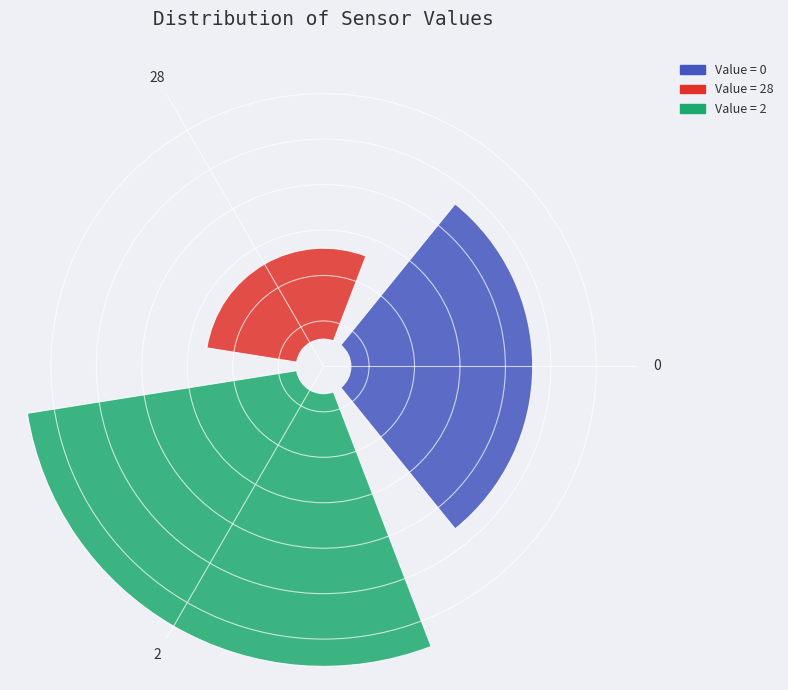

Does any single category account for the majority?

Yes